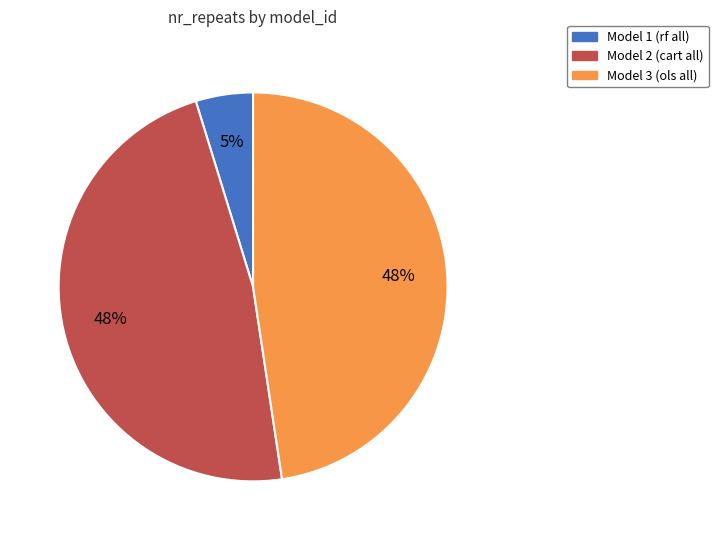

What is the ratio of the value at Model 2 (cart all) to the value at Model 3 (ols all)?

1.0